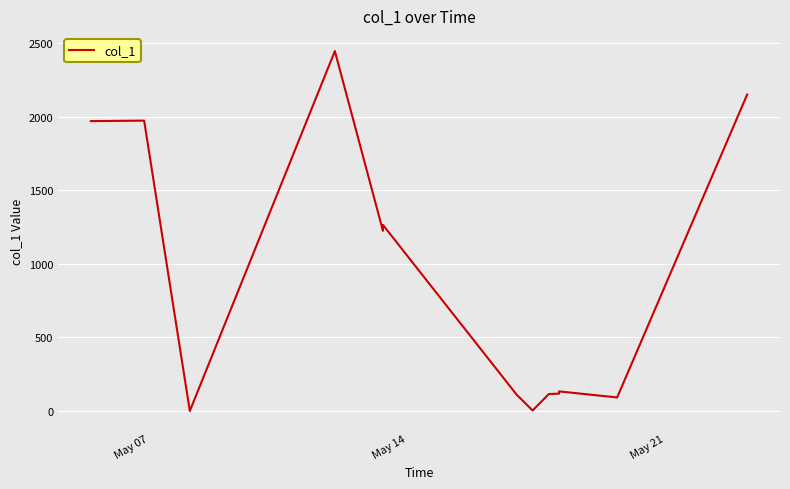

What is the maximum value shown in the chart?

2445.2